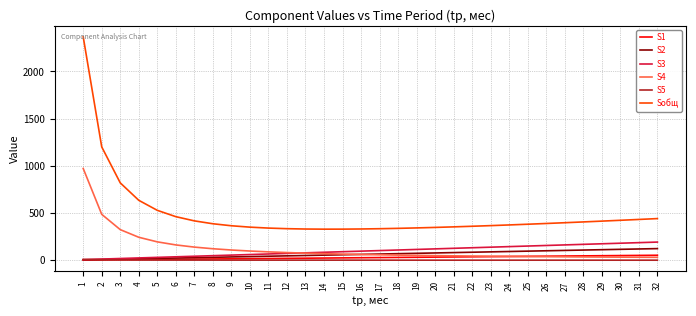

True or false: S2 has a value of 3.8 at 1.

True